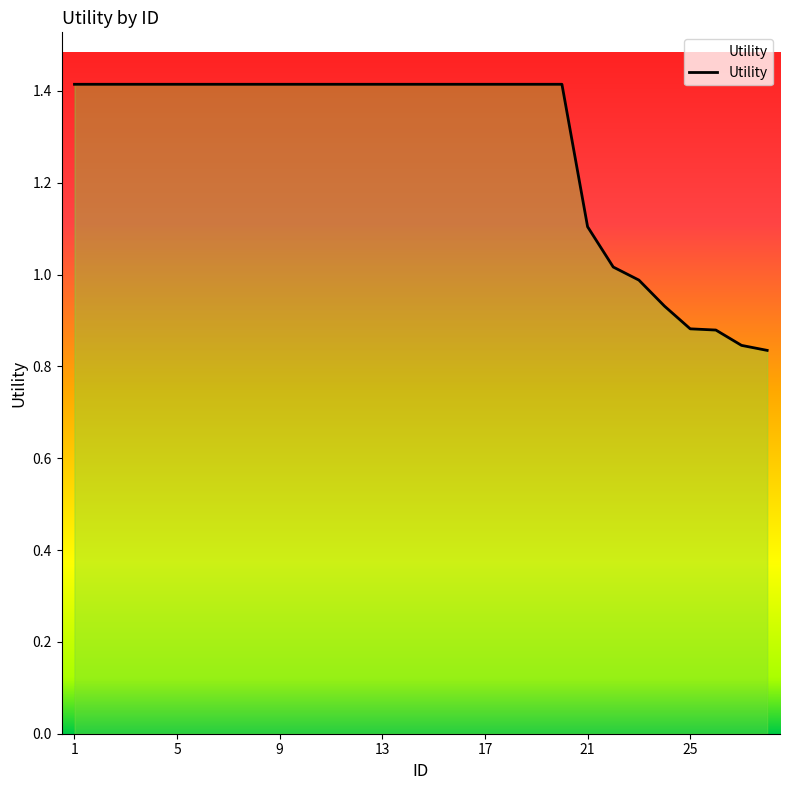

True or false: there are more than 0 points higher than both neighbors.

False